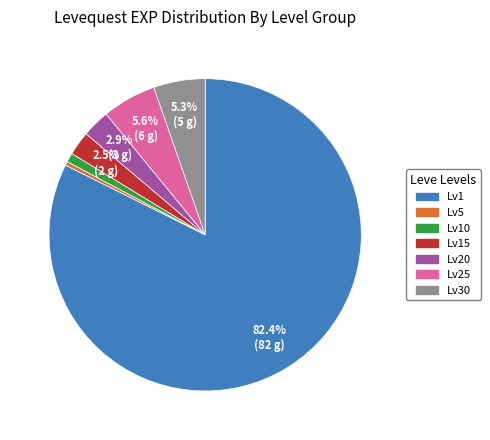

Is there any slice that represents more than half of the pie?

Yes